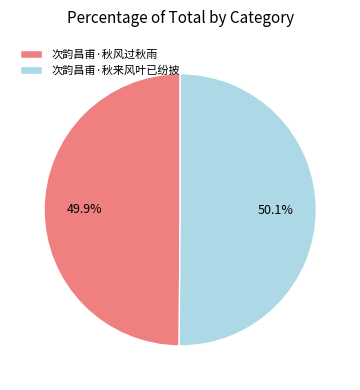

How many slices are in this pie chart?

2